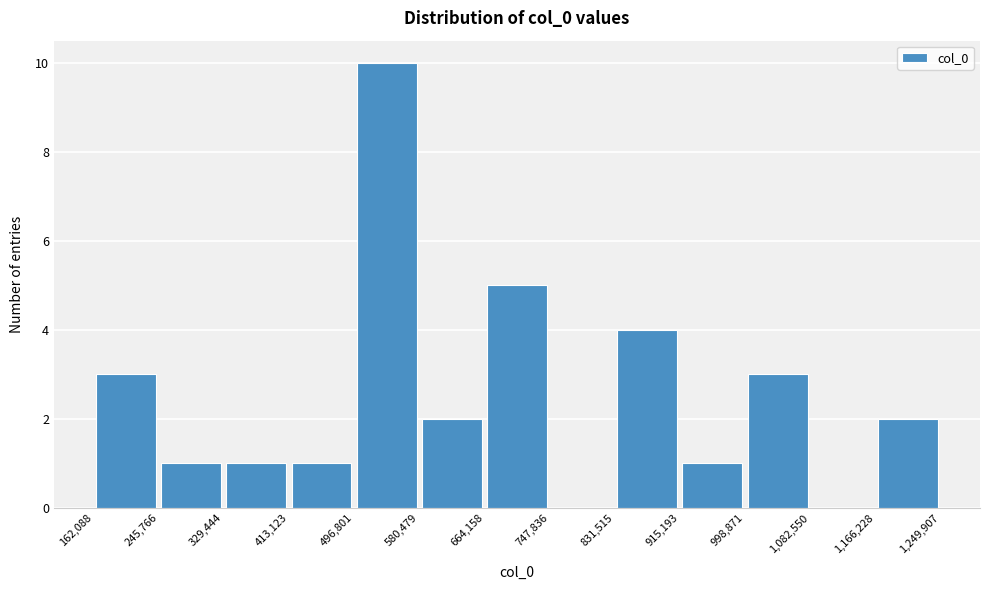

Over which range of the x-axis is the bar tallest?

496,801 to 580,479